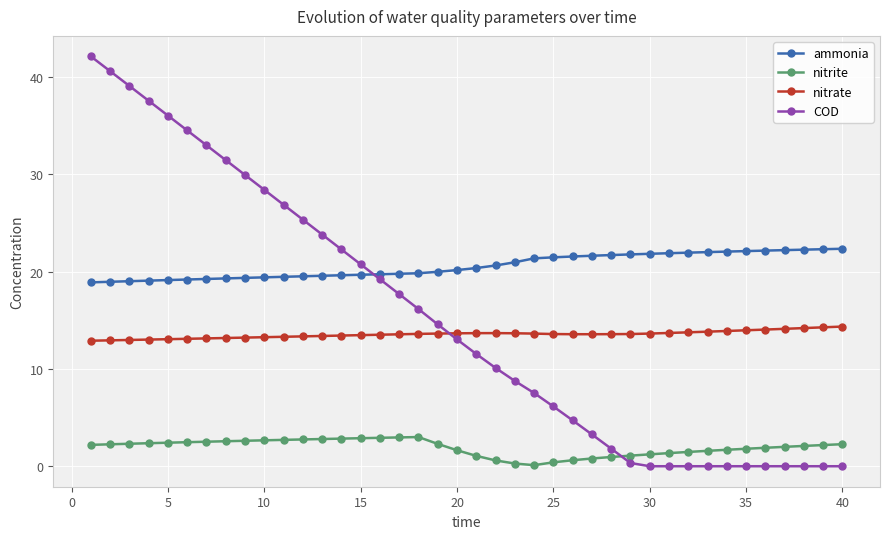

What is the greatest value displayed?

42.1